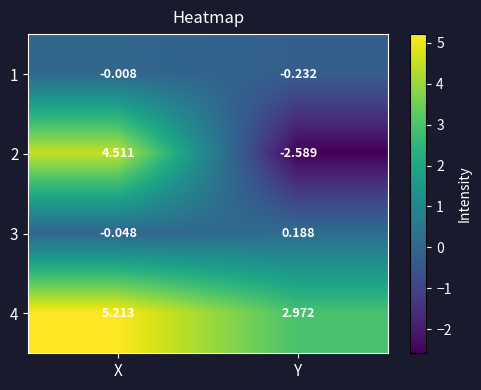

List the series in order of their peak value, highest first.

4, 2, 3, 1